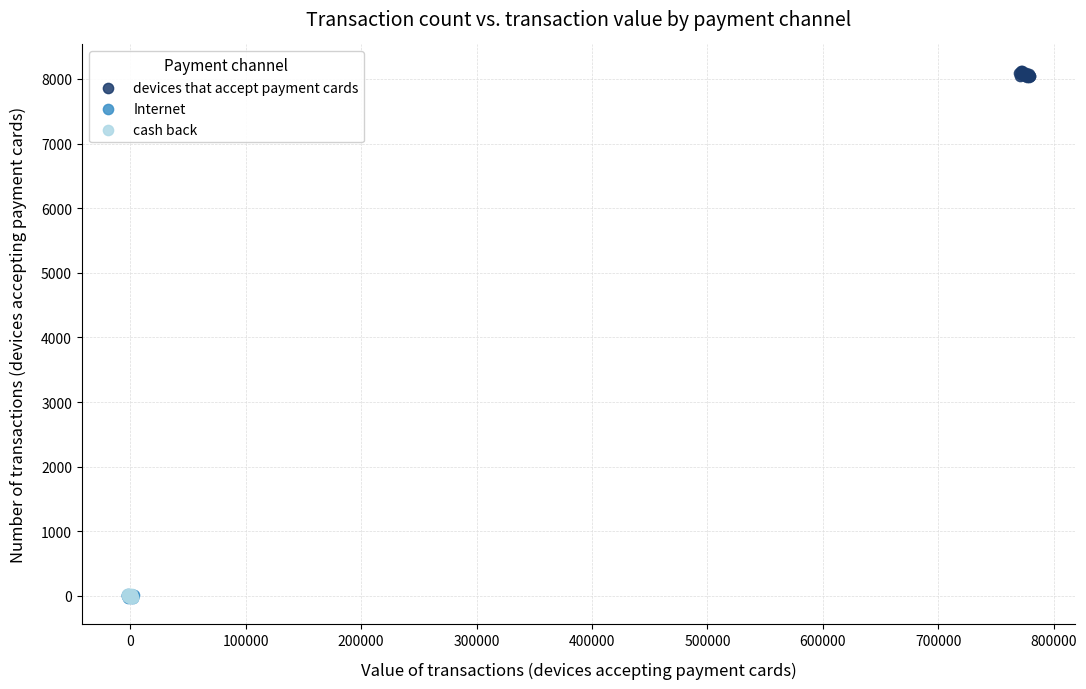

Which series reaches the maximum Y coordinate?

devices that accept payment cards